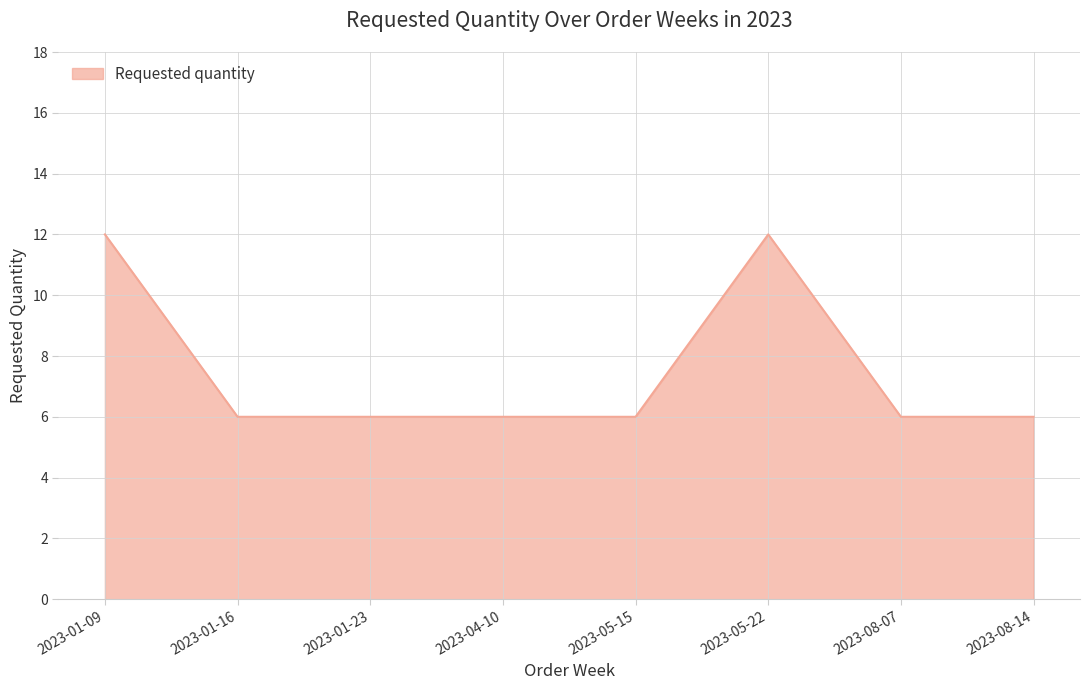

What is the greatest value displayed?

12